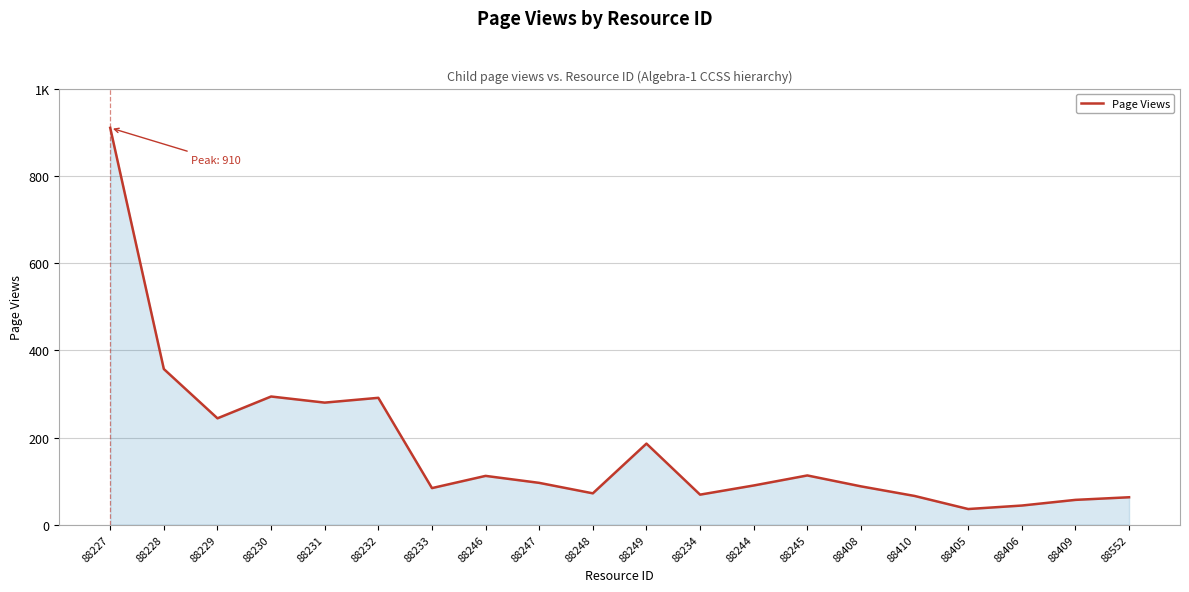

Does the chart display data point markers on the line(s)?

No